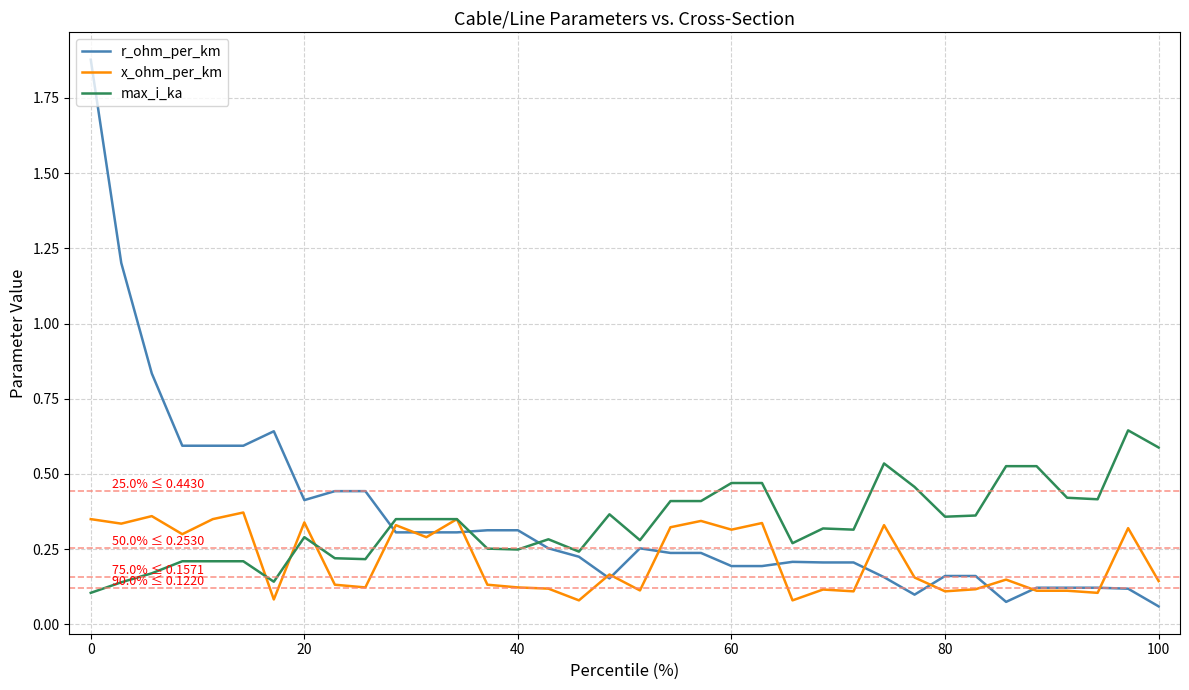

List the series in order of their peak value, highest first.

r_ohm_per_km, max_i_ka, x_ohm_per_km